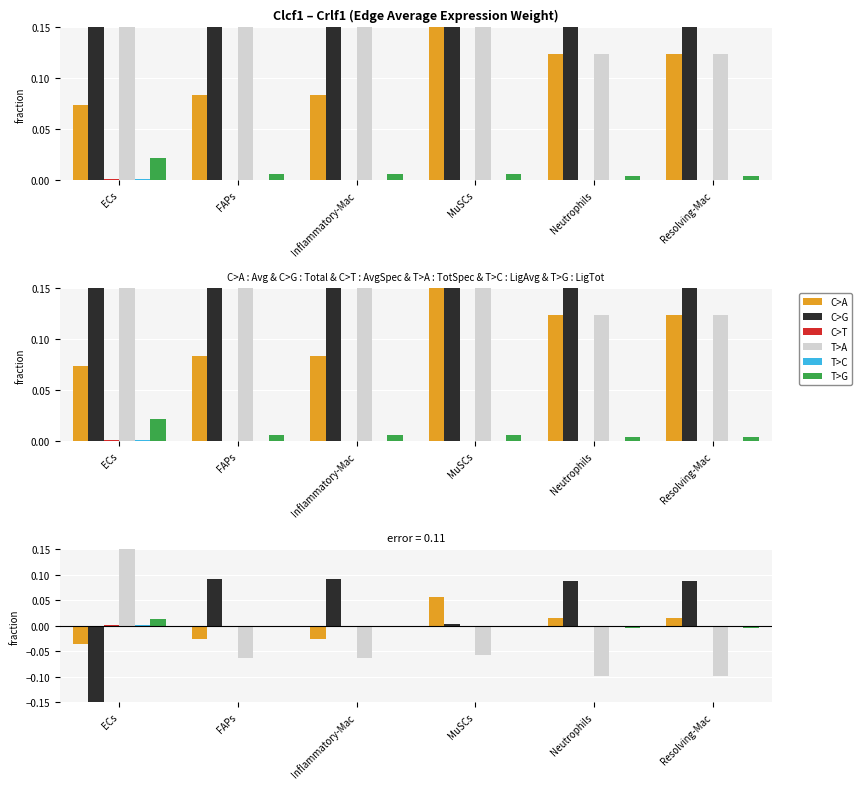

Is it true that T>G equals -0.0 at Resolving-Mac?

False